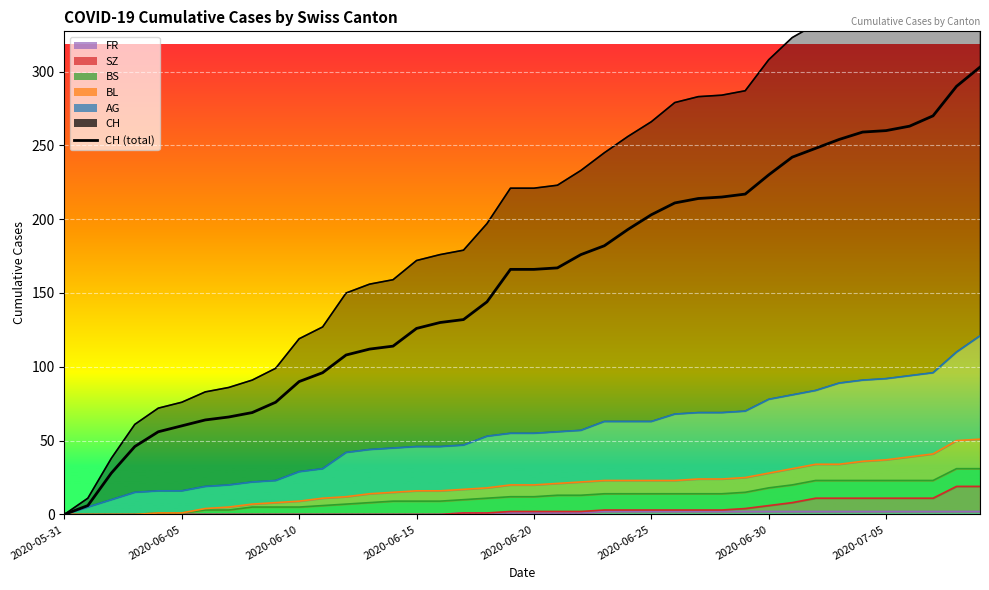

How many lines are shown in the chart?

1